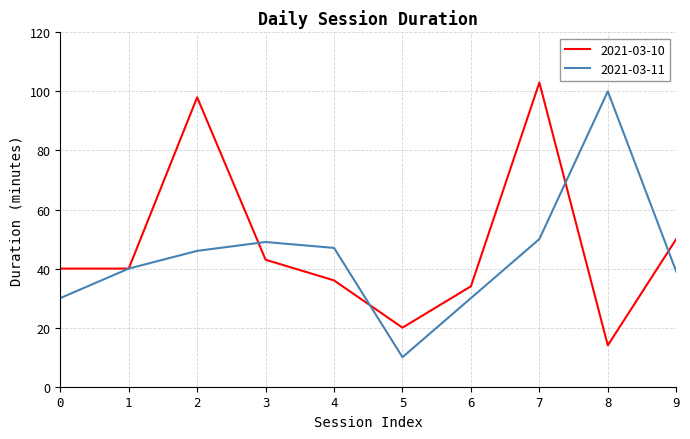

Is it true that 2021-03-11 equals 30 at 0?

True